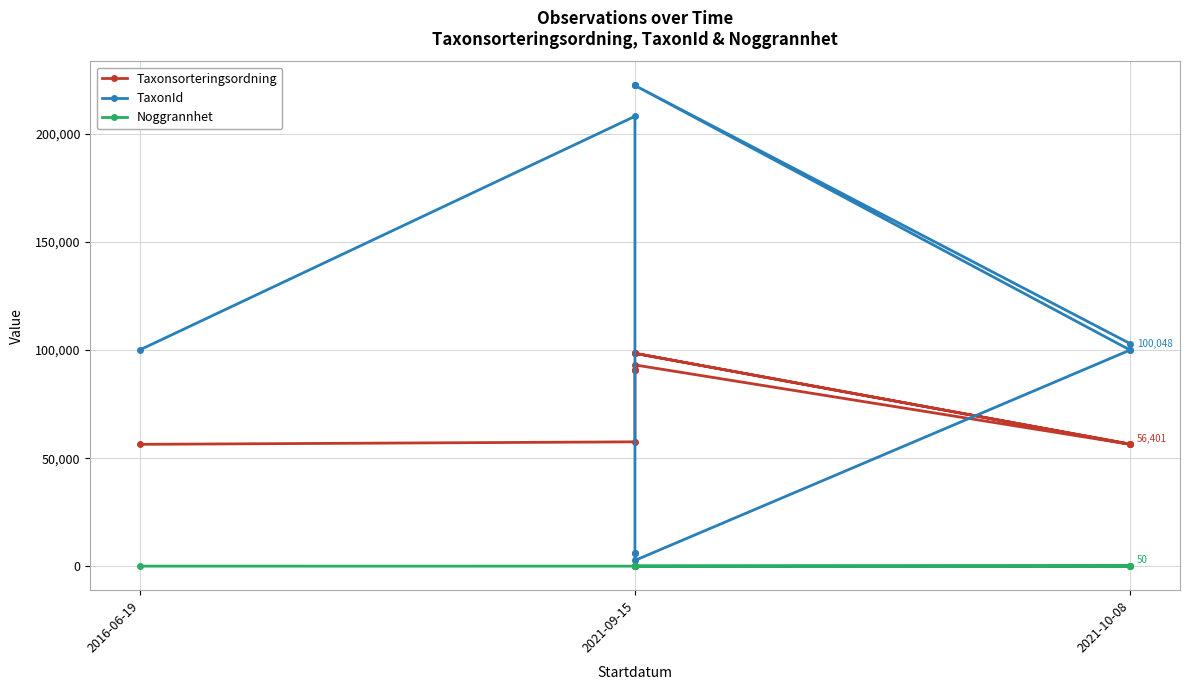

Which series has the widest spread of values?

TaxonId